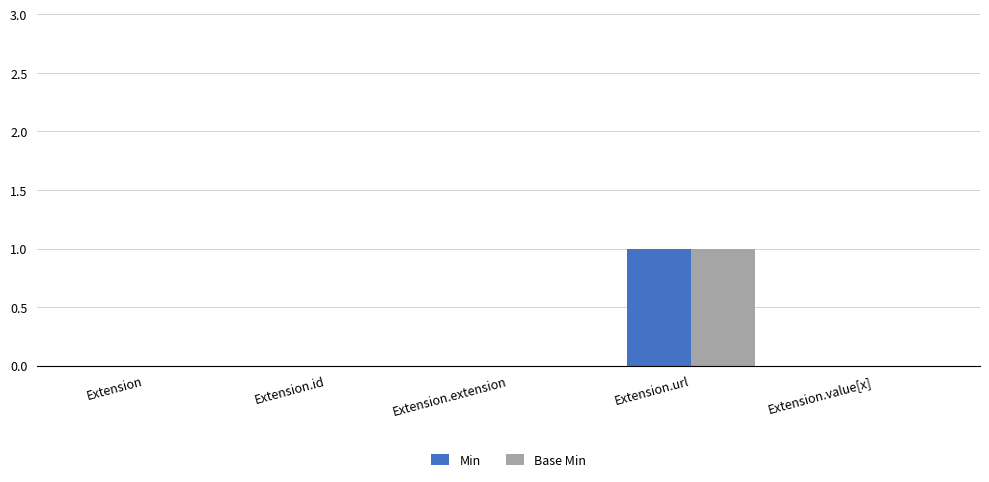

What is the sum of all Min values?

1